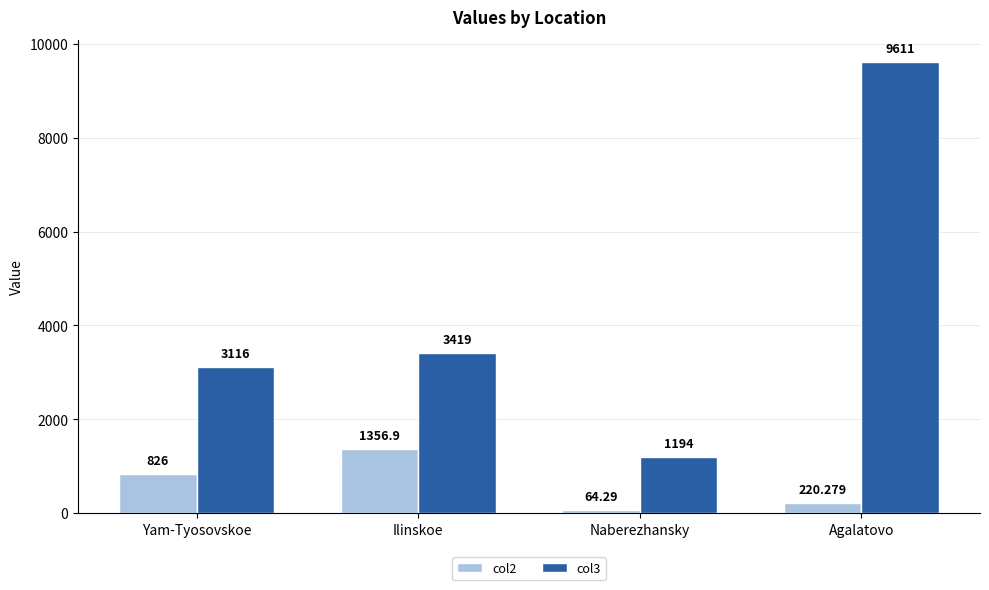

Which category has the lowest value in the col2 series?

Naberezhansky